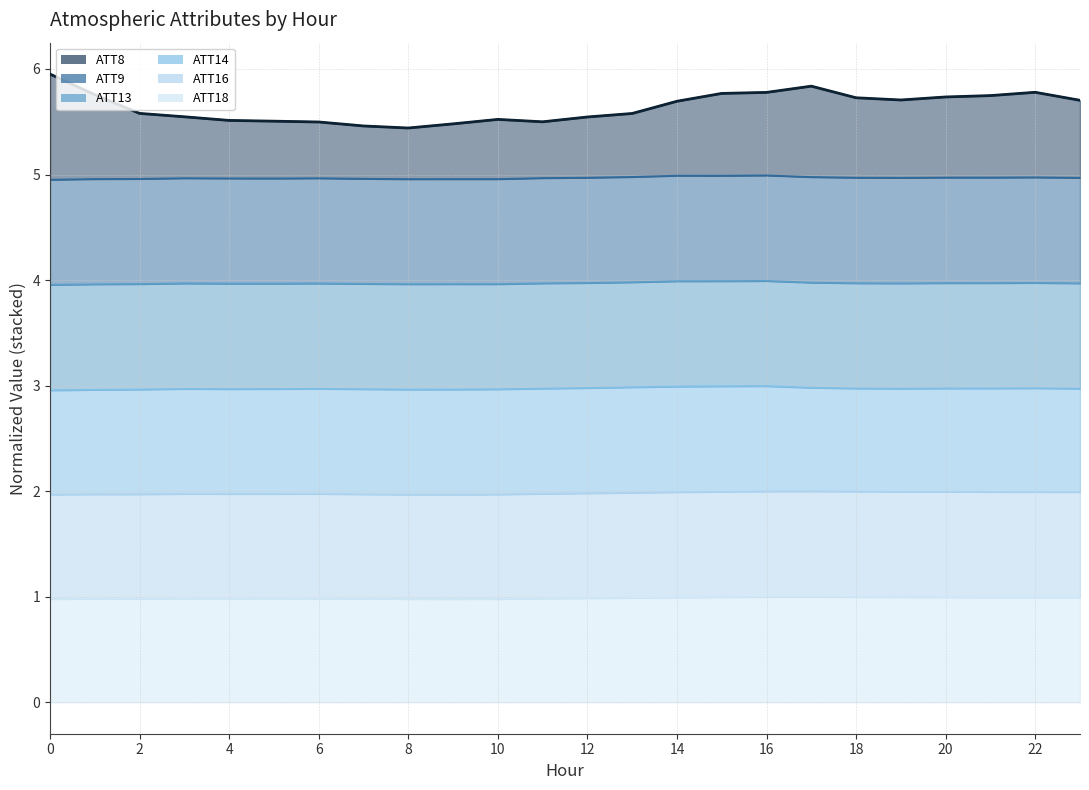

Which series has the largest range (max minus min)?

ATT8